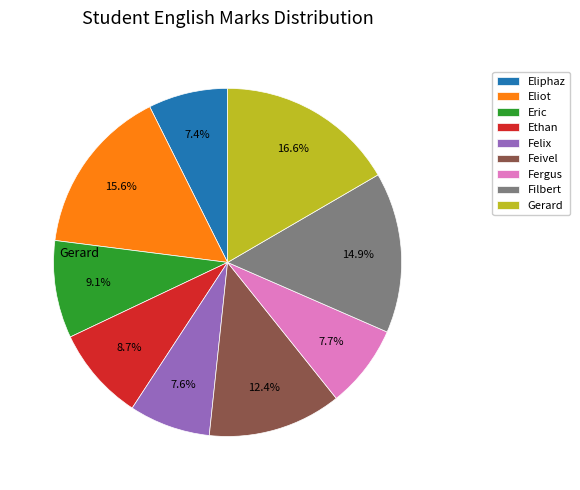

Does Fergus account for over 50% of the chart?

No